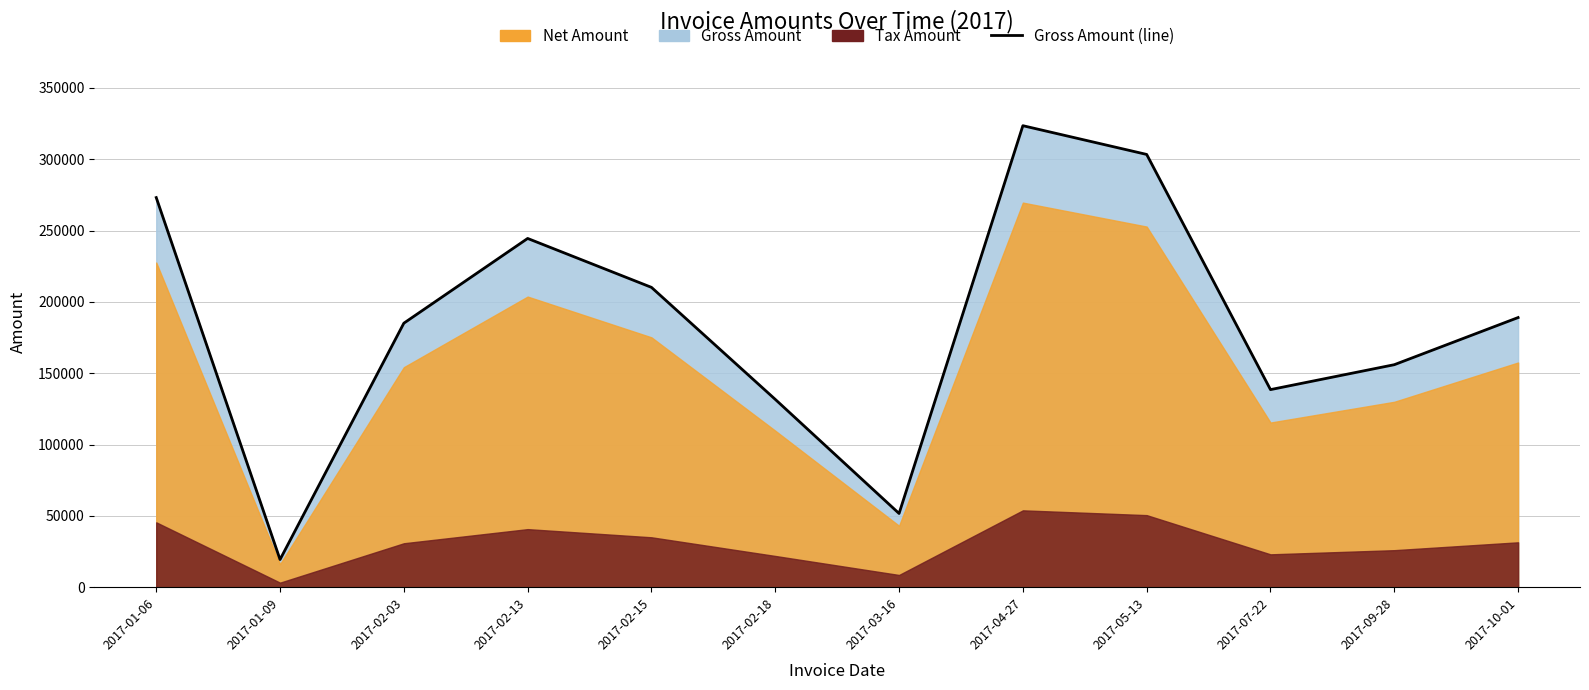

What is the sum of all values?

2226573.2